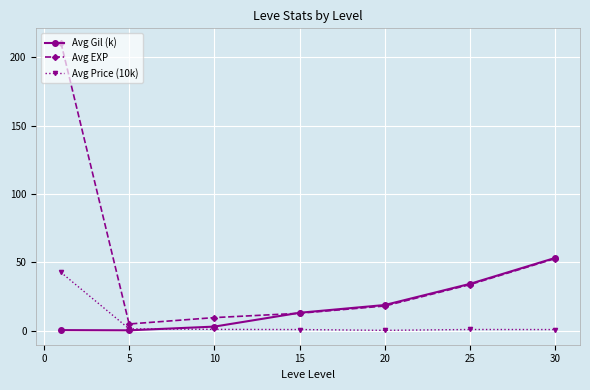

What is the maximum value for Avg EXP?

210.7